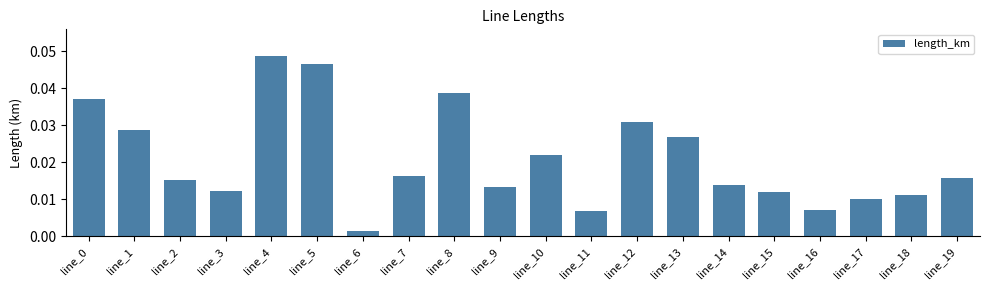

What is the sum of all values?

0.4